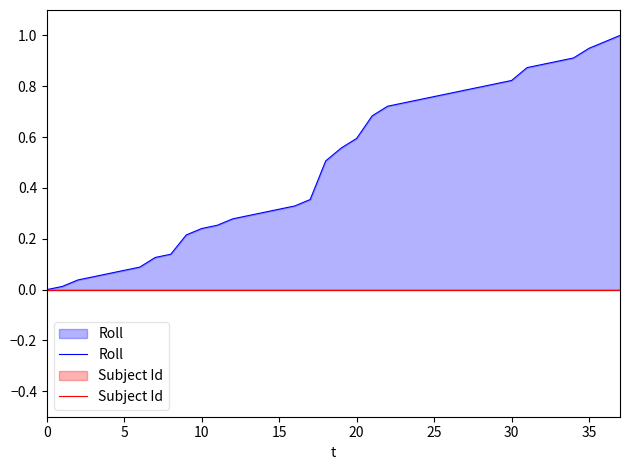

At which category is the sum across all series the highest?

37